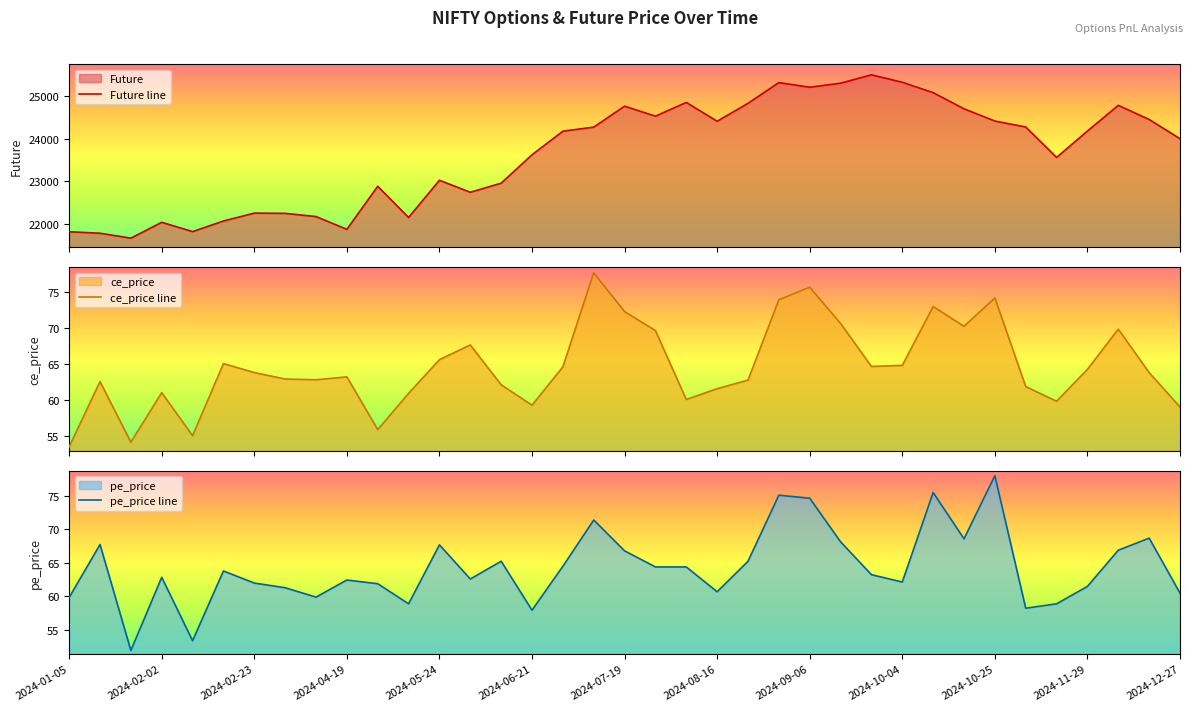

What is the label of the 18th point from the left?

2024-07-05